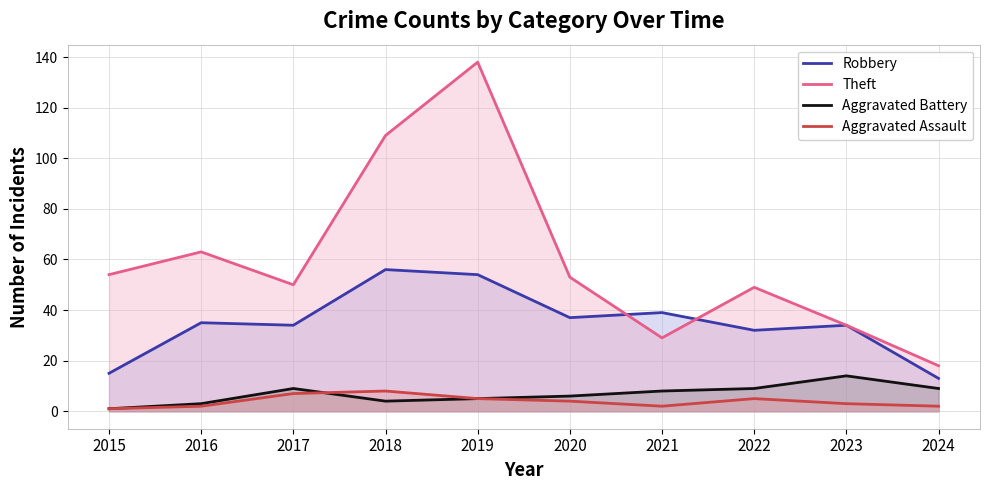

Which series has the largest total across all categories?

Theft